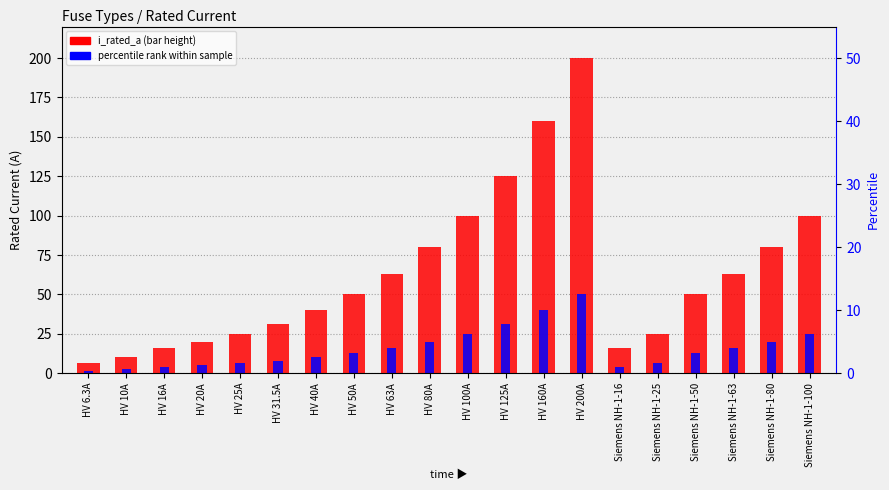

Does the chart contain stacked bars?

No